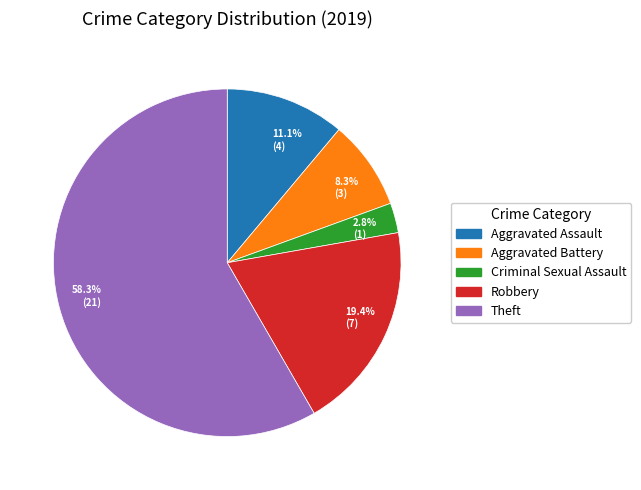

Which category has the smallest portion of the pie?

Criminal Sexual Assault